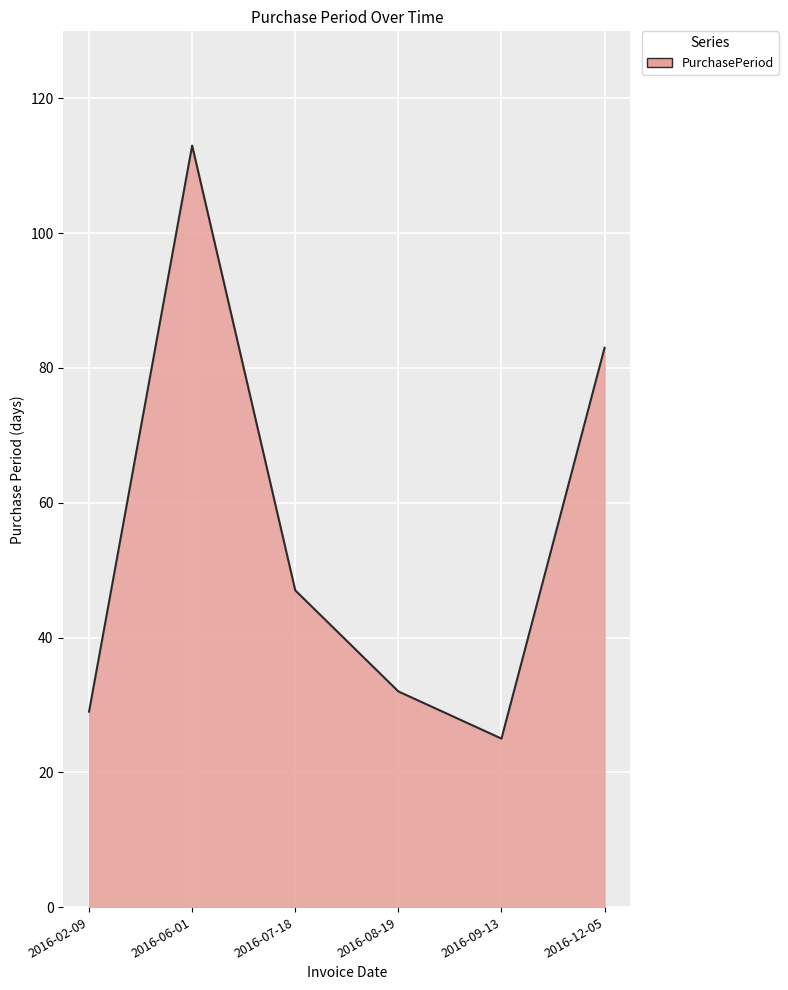

Rank the categories by value from highest to lowest.

2016-06-01, 2016-12-05, 2016-07-18, 2016-08-19, 2016-02-09, 2016-09-13